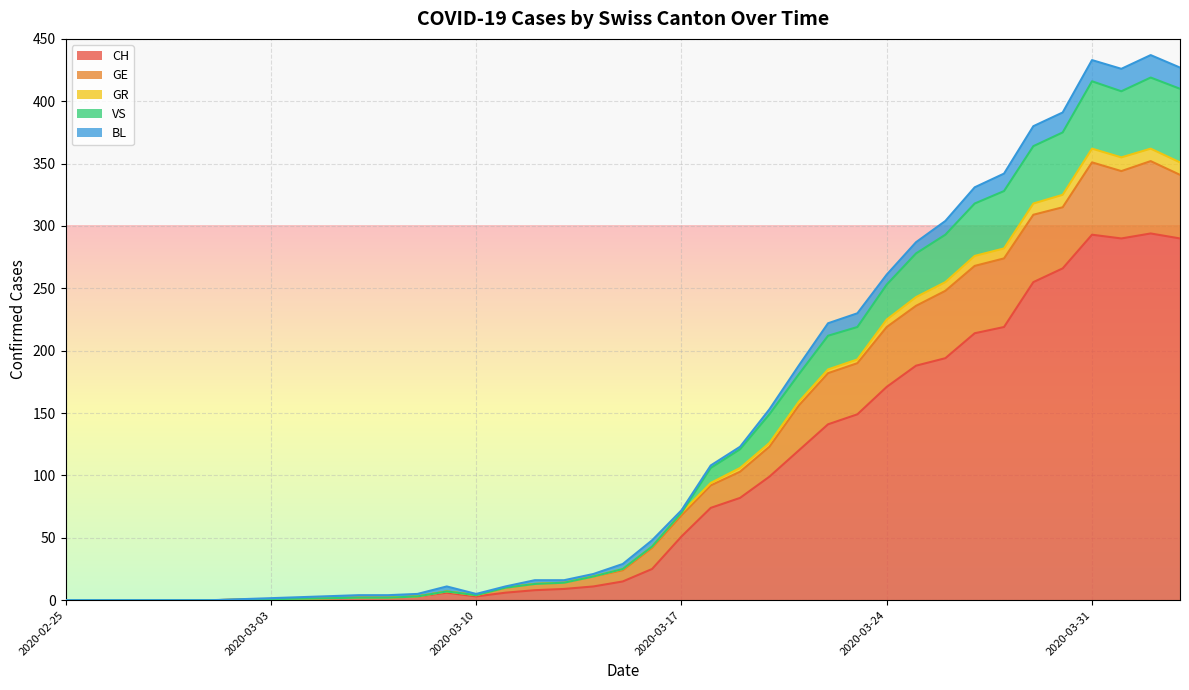

In VS, how many points are lower than both neighbors (excluding endpoints)?

2